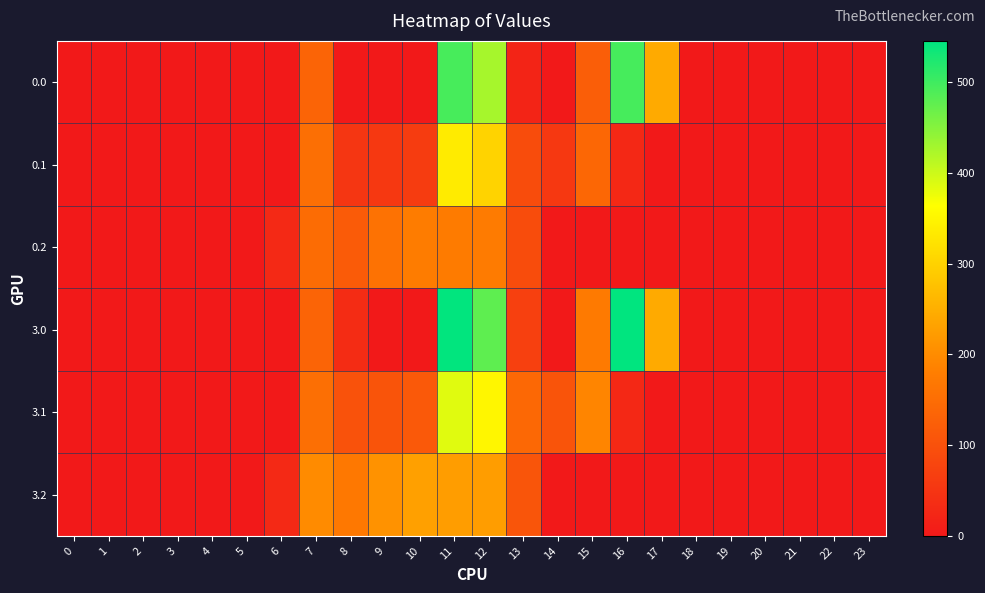

At 5, list the series in order from smallest to largest.

row_0, row_1, row_2, row_3, row_4, row_5